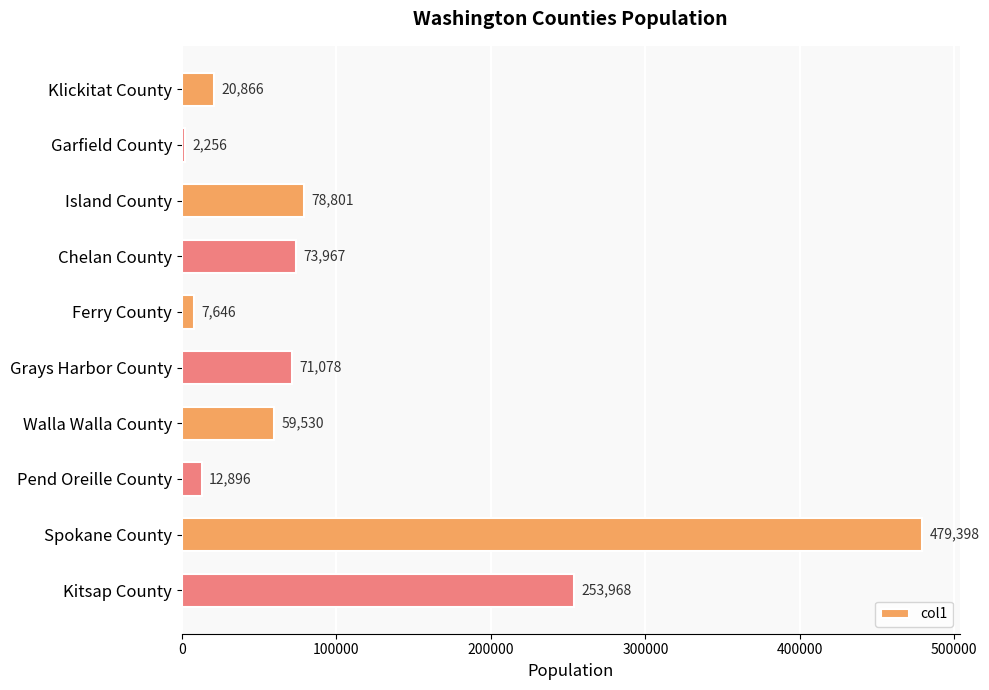

Which has a higher value, Spokane County or Kitsap County?

Spokane County